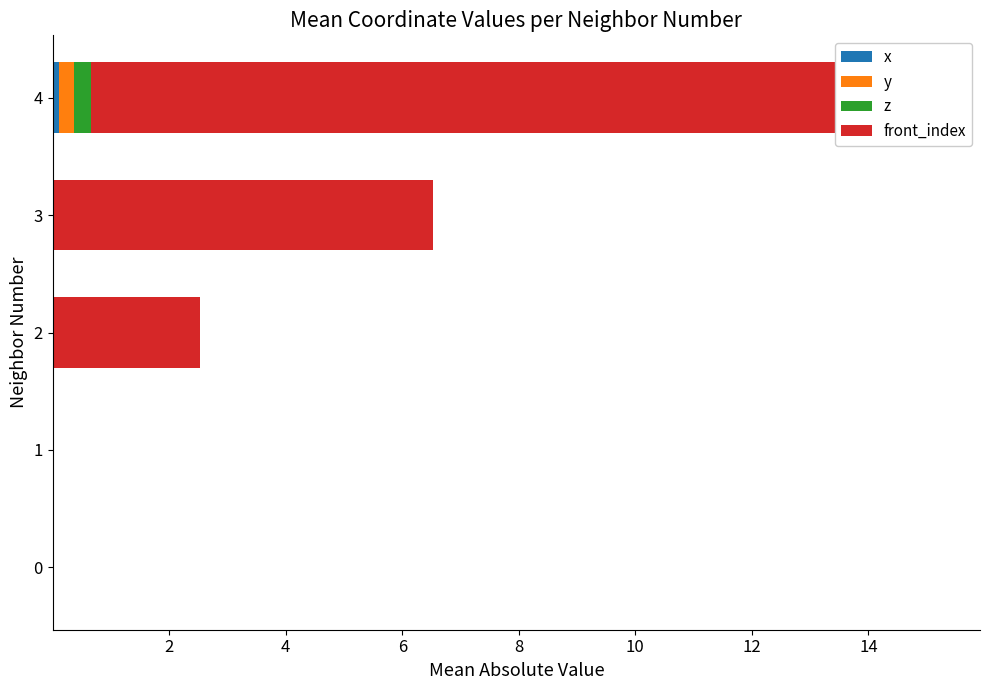

The value of x at 3 is 0.0. True or false?

True